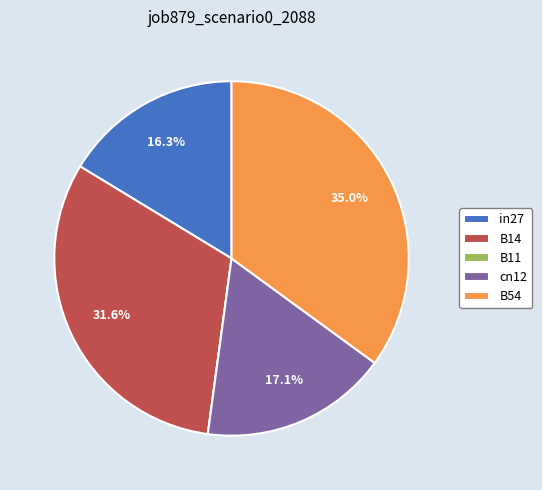

What is the largest slice in the pie chart?

B54